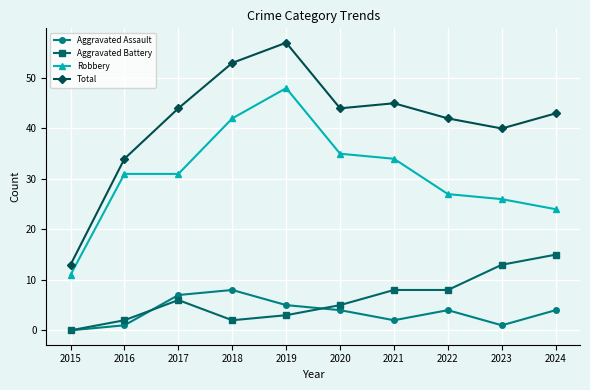

The value of Aggravated Battery at 2018 is 2. True or false?

True